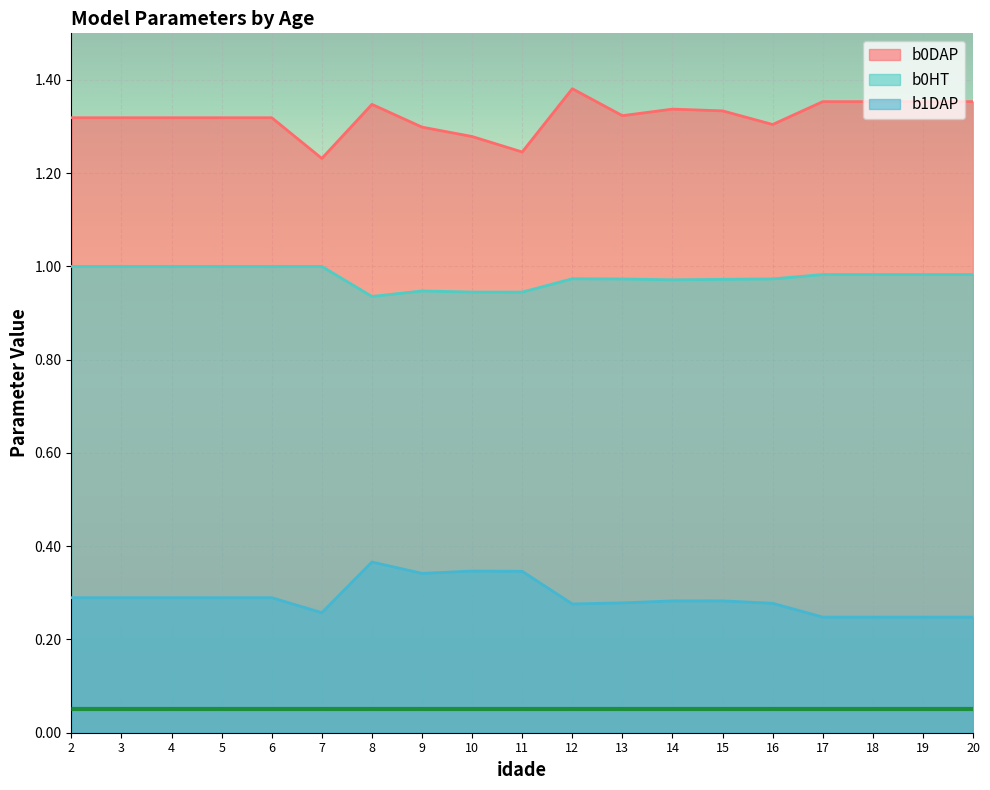

What is the approximate value of b0DAP at 8?

1.3